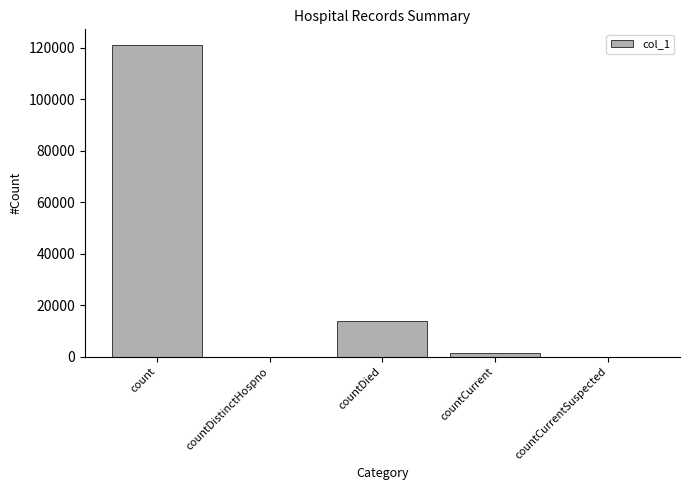

At which label is the value closest to 60570?

countDied